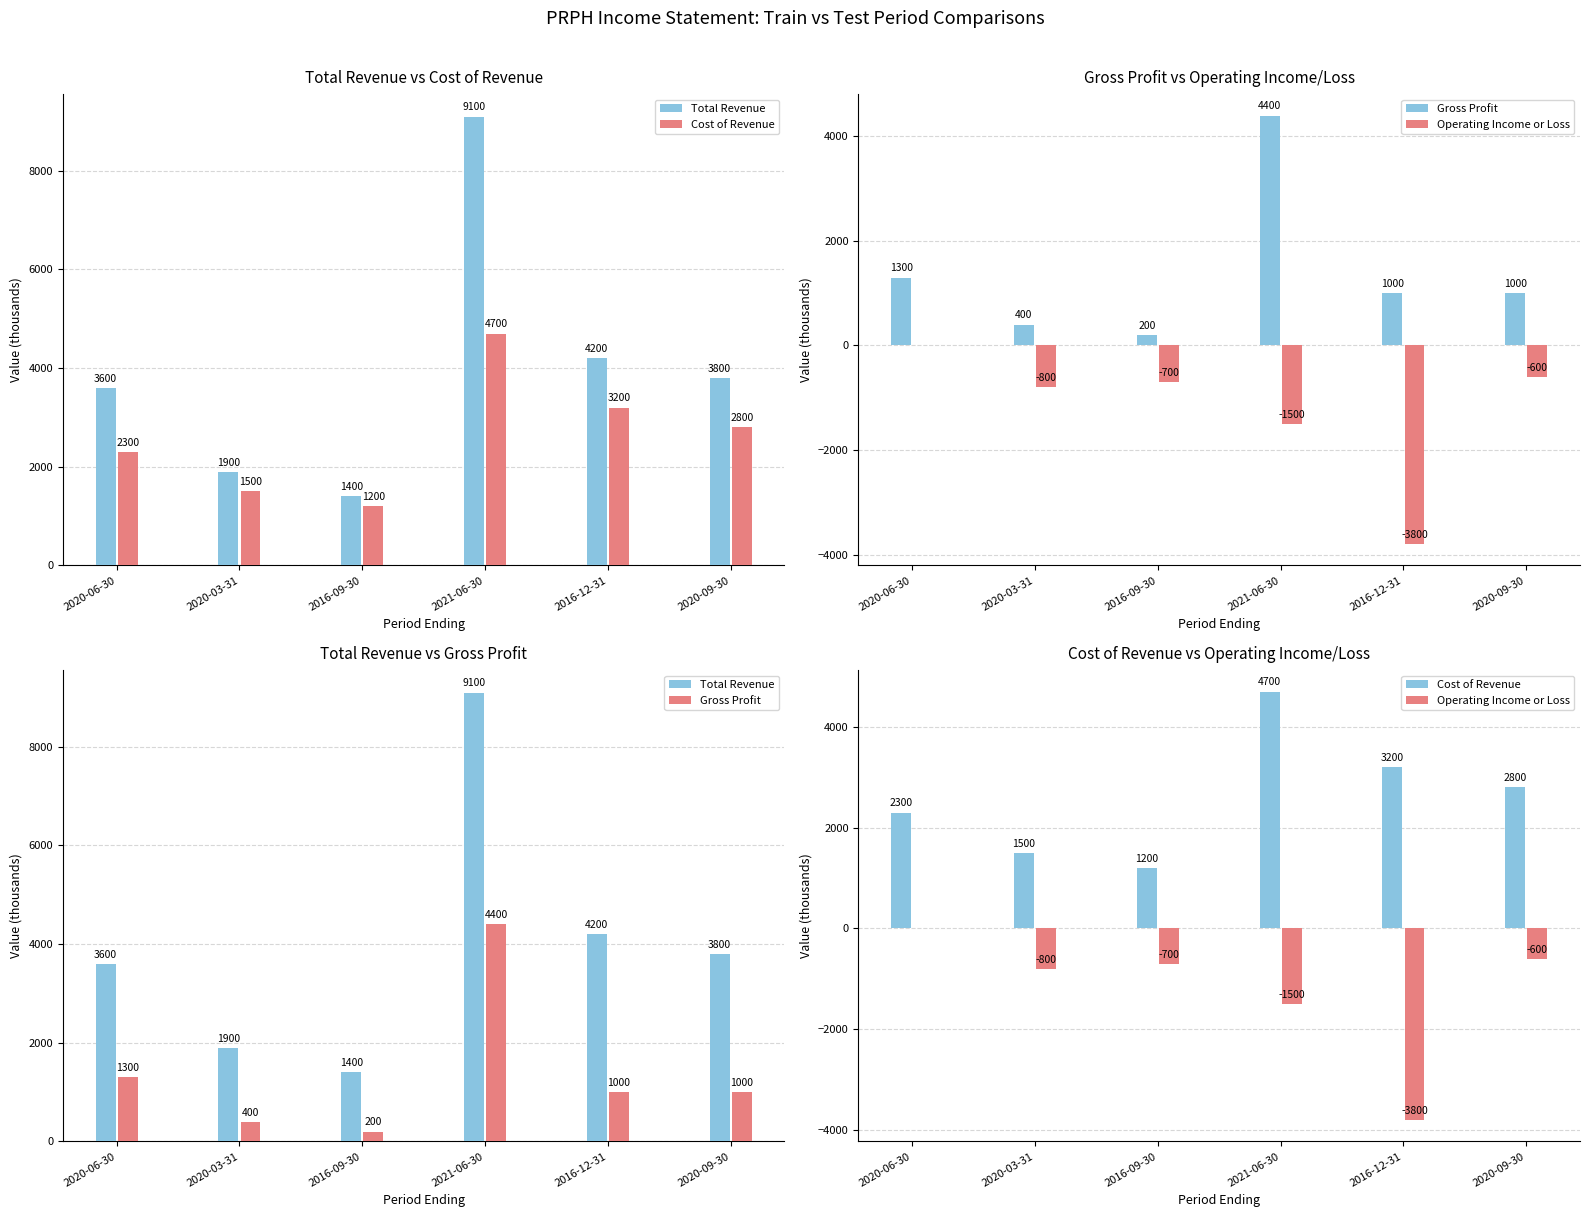

What position from the right is 2016-09-30?

4